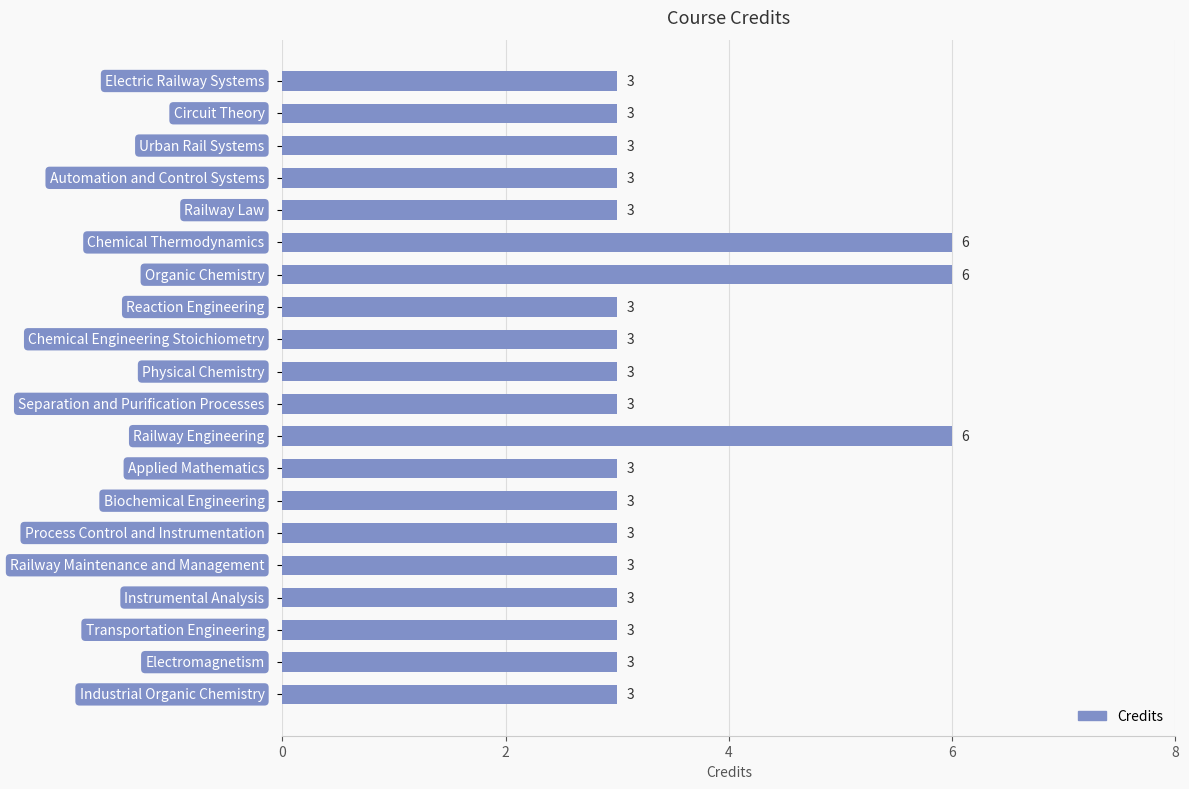

What is the sum of all values?

69